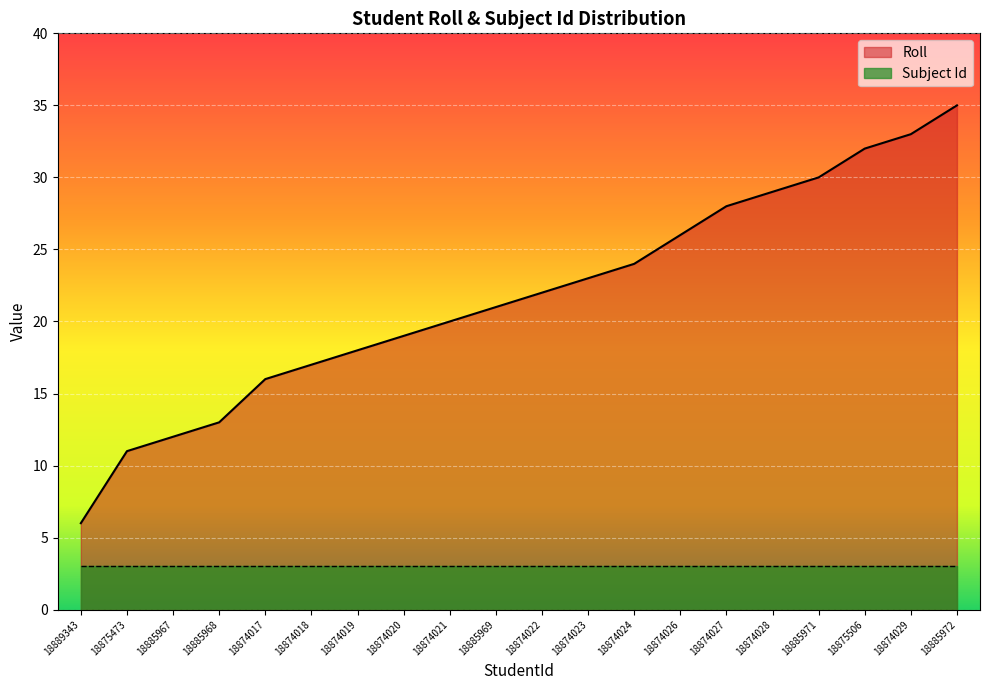

Is it true that the value at 18885967 is 5?

False